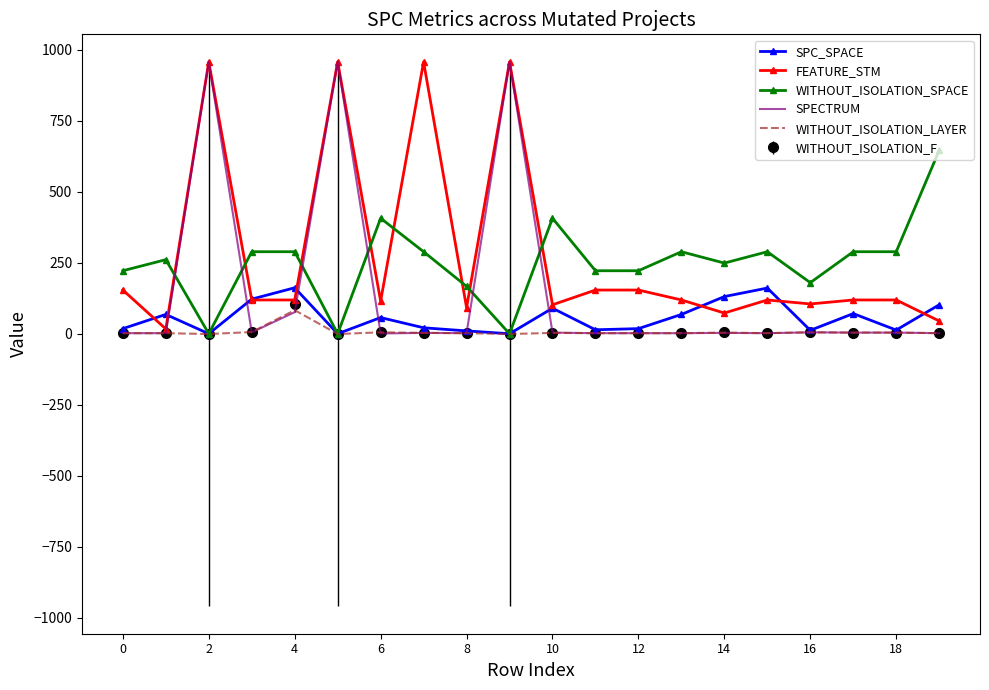

How many times do WITHOUT_ISOLATION_SPACE and SPECTRUM cross each other?

6